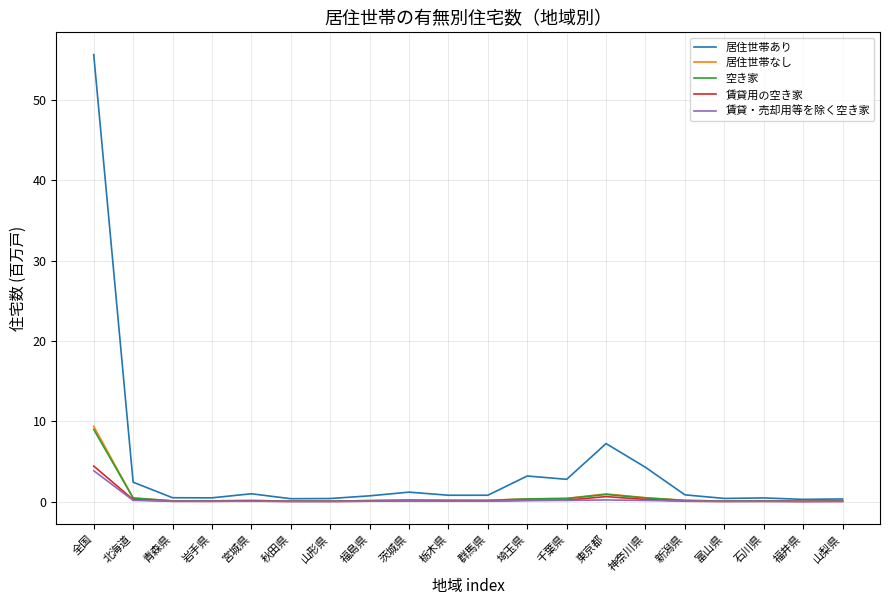

Which series has the largest range (max minus min)?

居住世帯あり